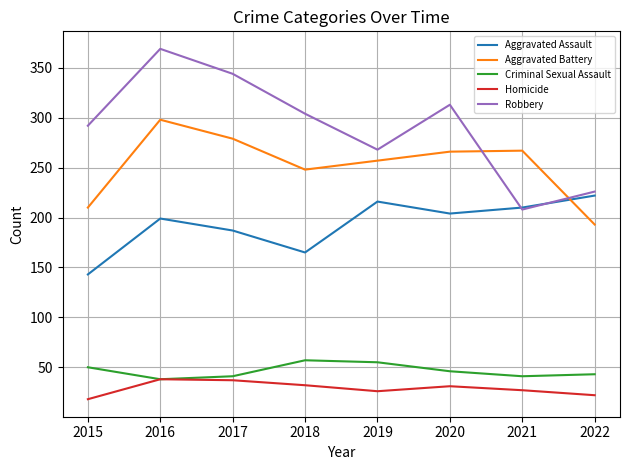

Which series has the widest spread of values?

Robbery